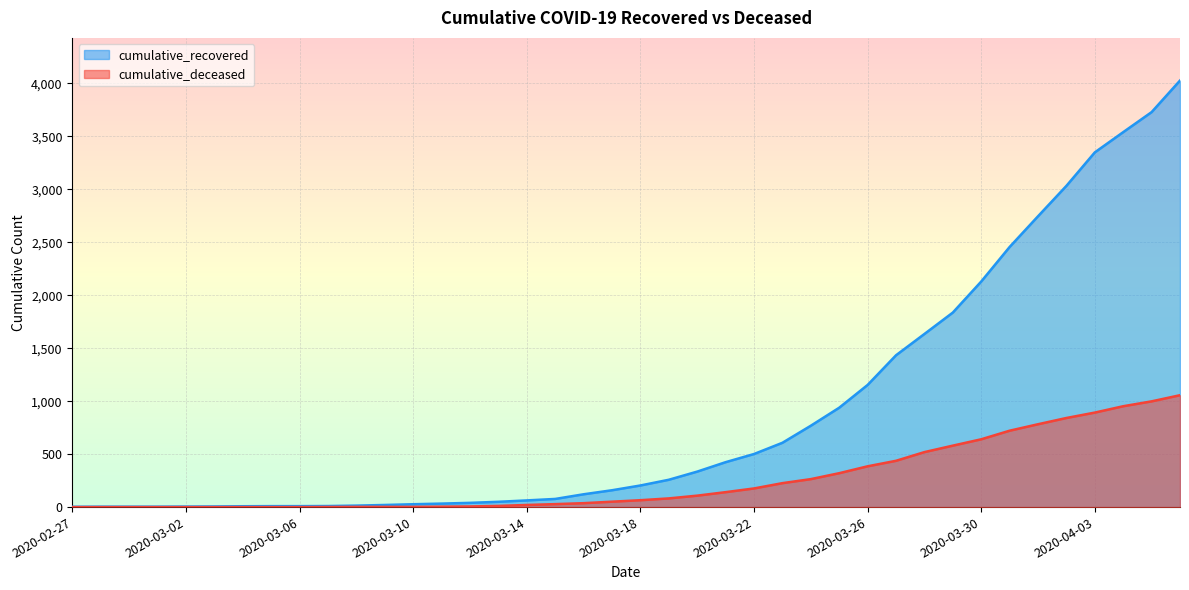

What is the difference between the highest and lowest values at 2020-03-30?

1489